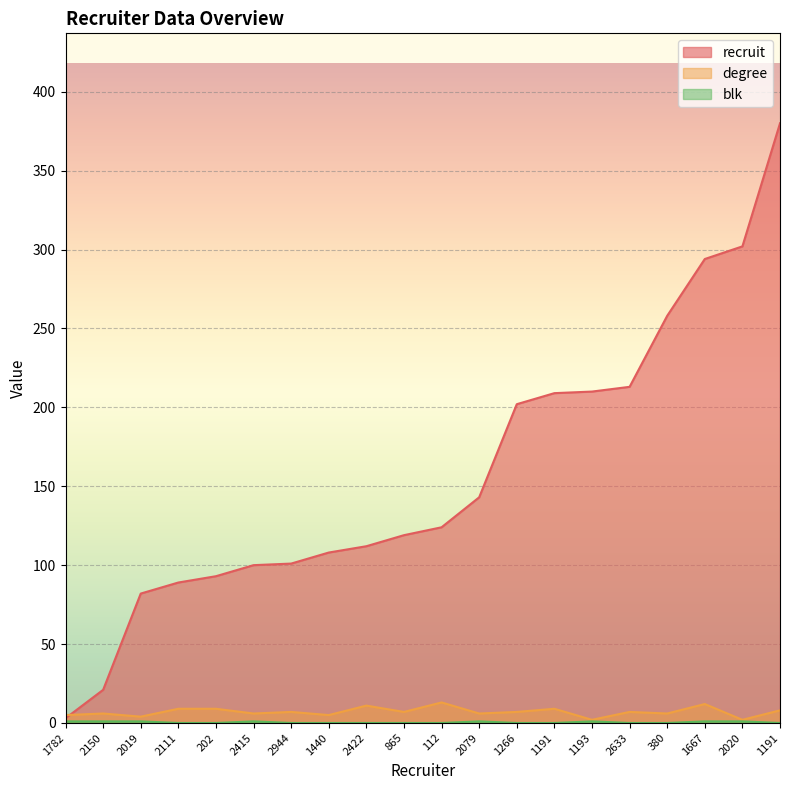

What is the maximum value for degree?

13